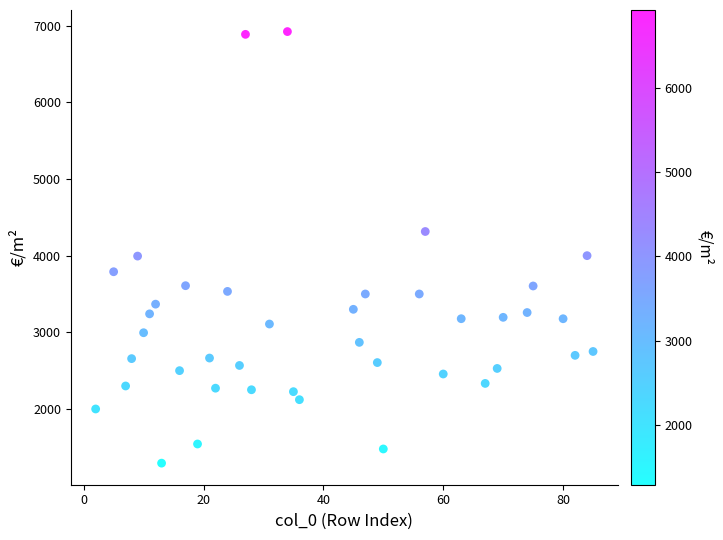

What is the range of Y values (max minus min)?

5629.7